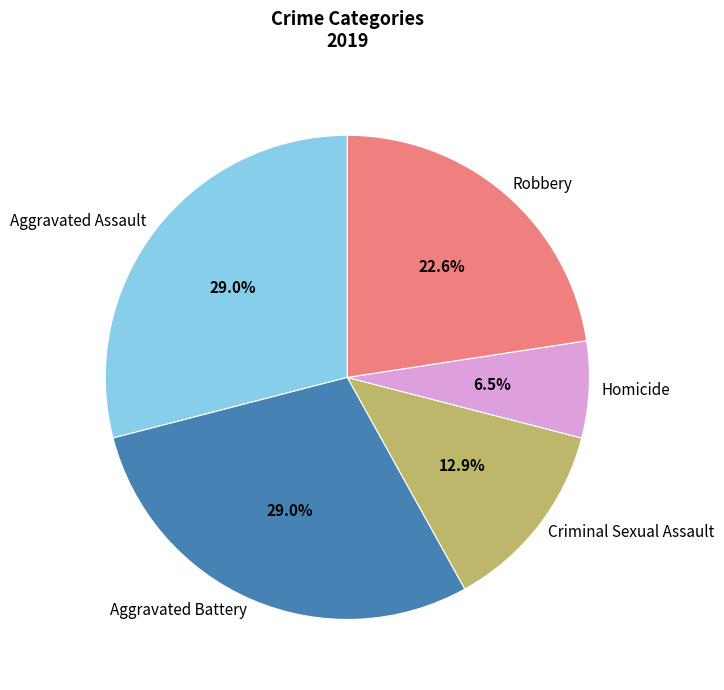

True or false: Aggravated Battery accounts for 36% of the total.

False